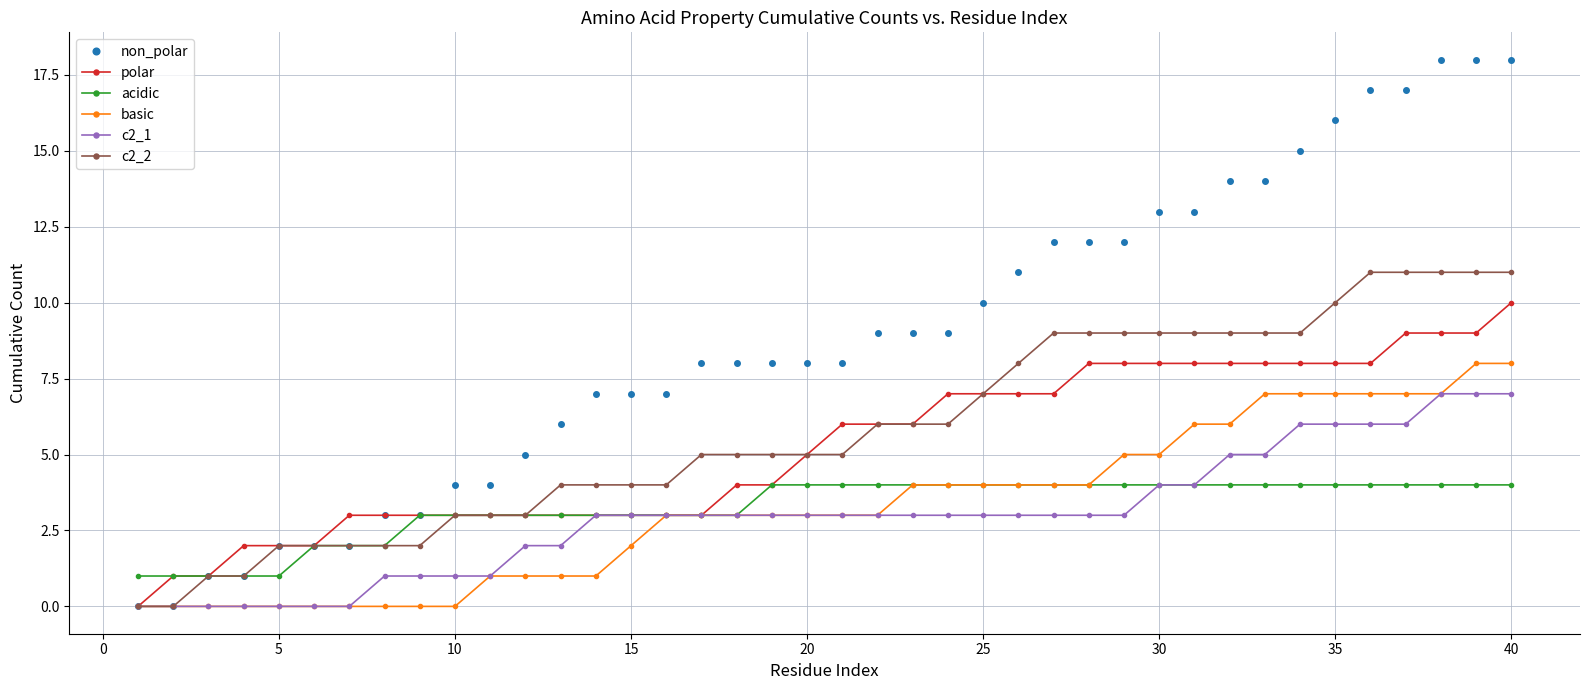

Which series has the largest total across all categories?

non_polar